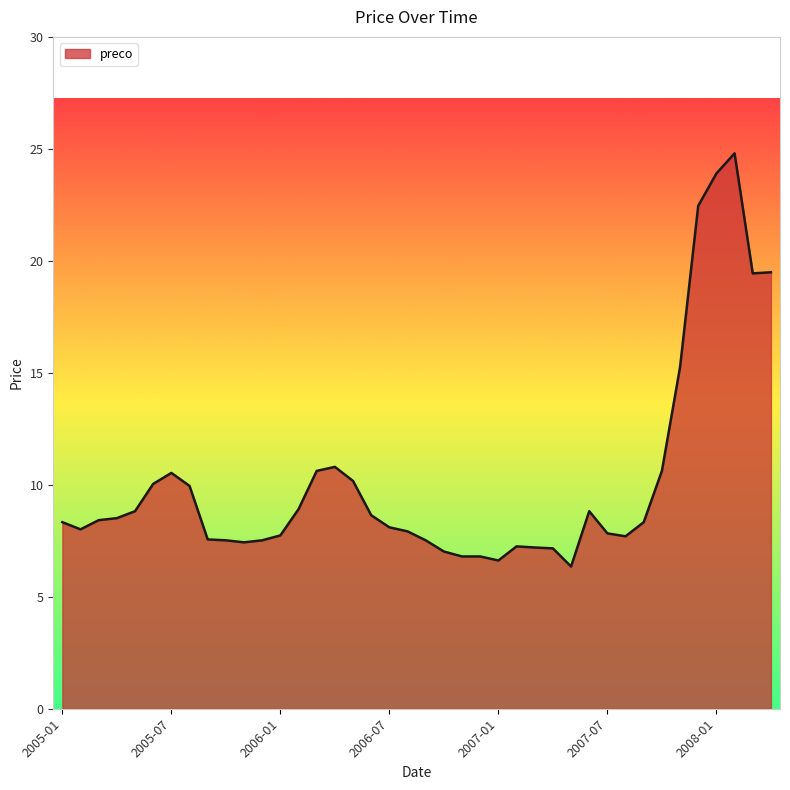

What is the greatest value displayed?

24.8